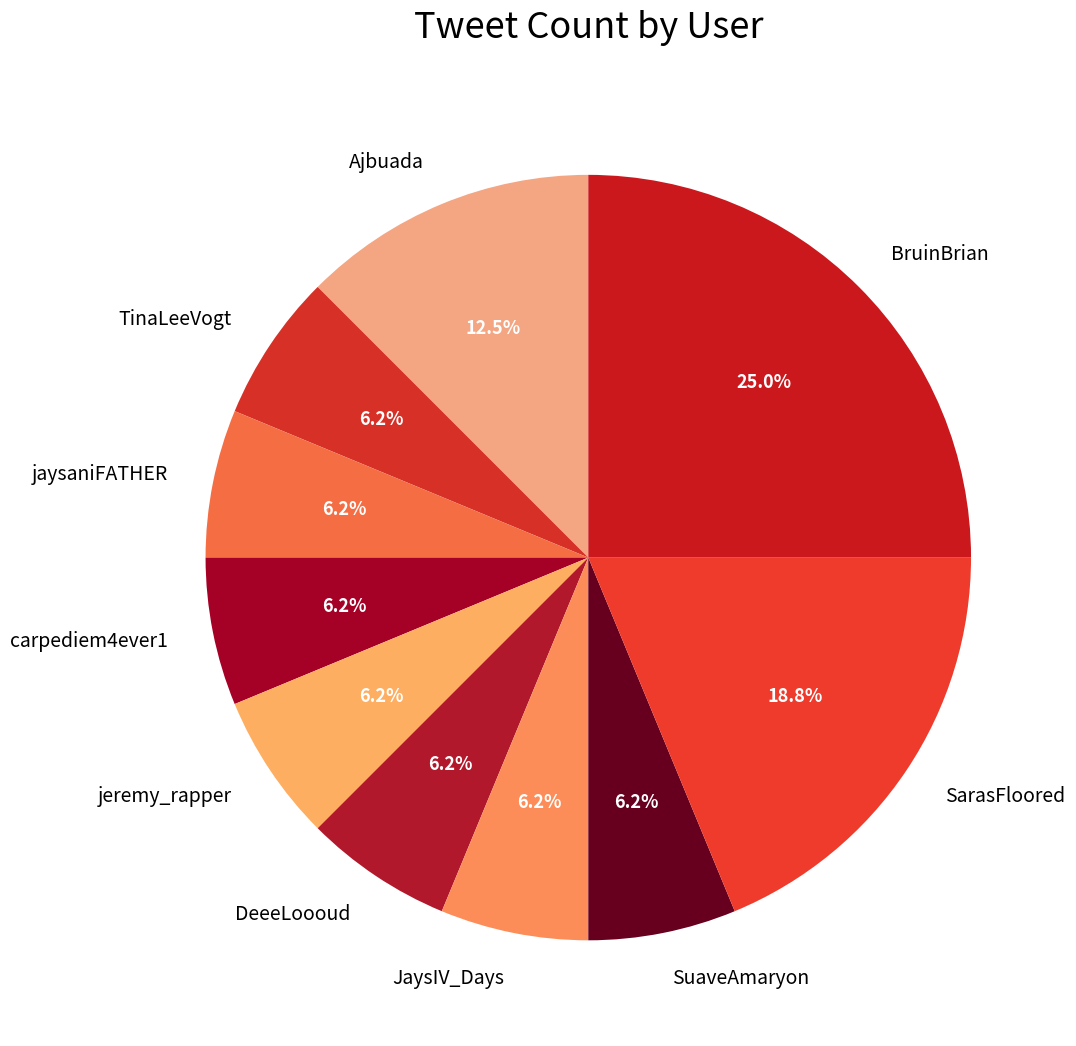

Count the number of slices in the pie.

10